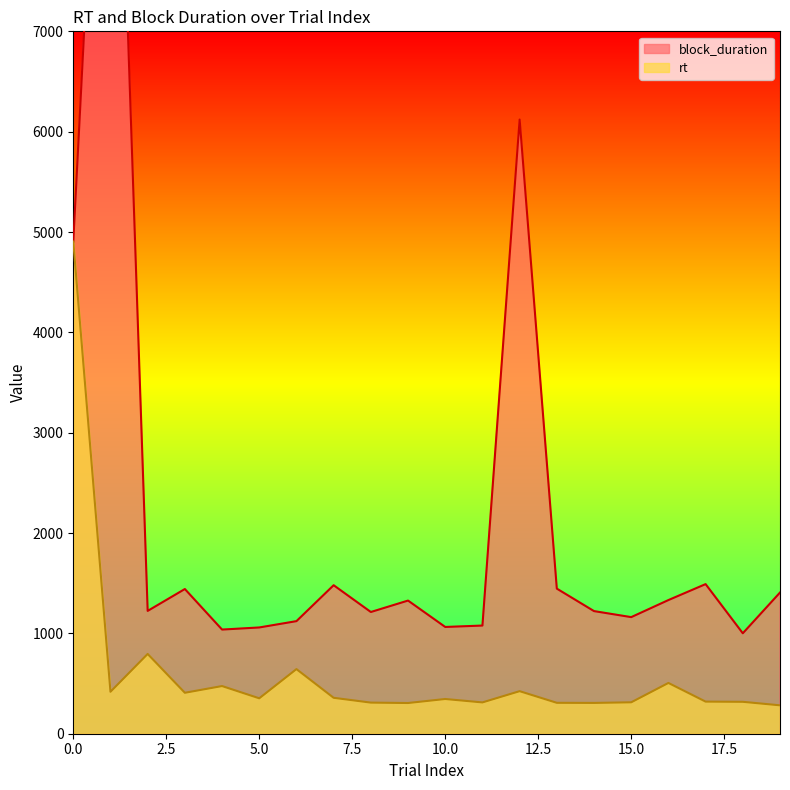

Reading right to left, transcribe all the data shown in this chart.

block_duration: 1407	1001	1491	1332	1162	1222	1446	6121	1078	1064	1327	1213	1480	1122	1059	1038	1442	1224	12080	4905
rt: 283	318	320	506	313	307	308	424	312	346	306	310	358	644	353	475	408	795	418	4905